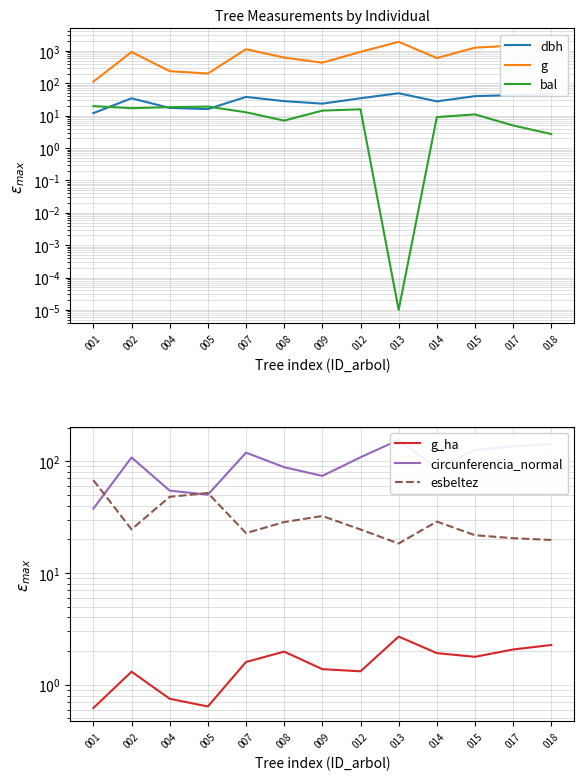

What is the value of the dbh point at the 5th from the left?

37.9